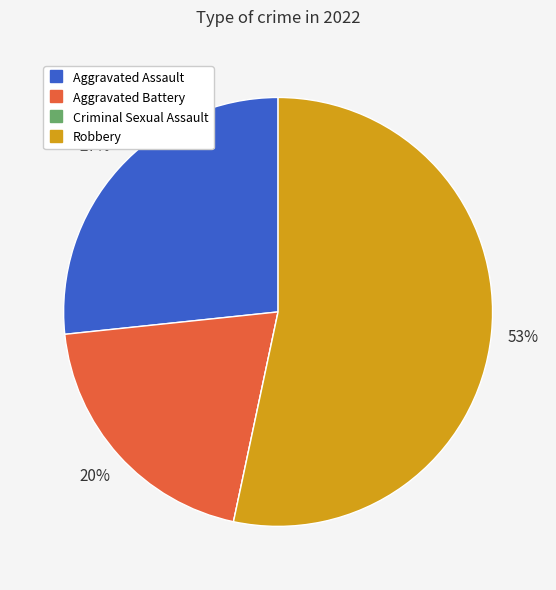

Which has a higher value, Aggravated Assault or Robbery?

Robbery